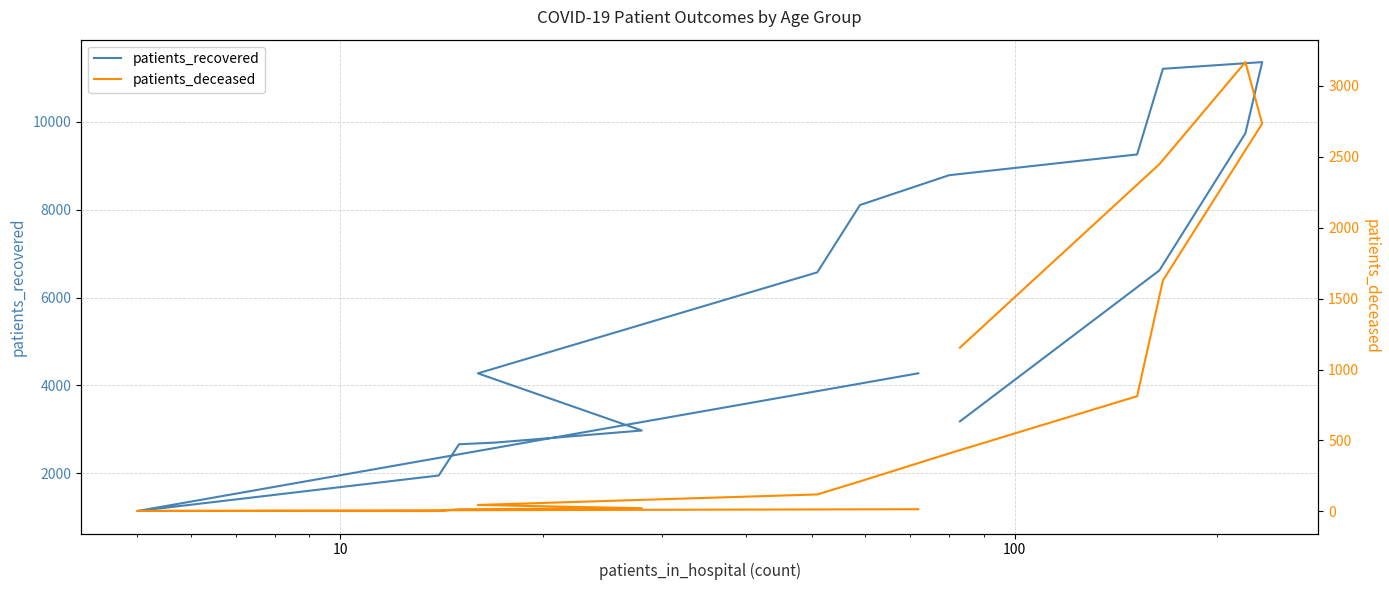

Reading right to left, list all the values displayed in this chart.

patients_recovered: 3183	6616	9735	11354	11202	9254	8782	8104	6573	4275	2975	2701	2662	1952	1143	4276
patients_deceased: 1154	2446	3165	2732	1627	812	409	212	120	46	23	17	16	3	4	16